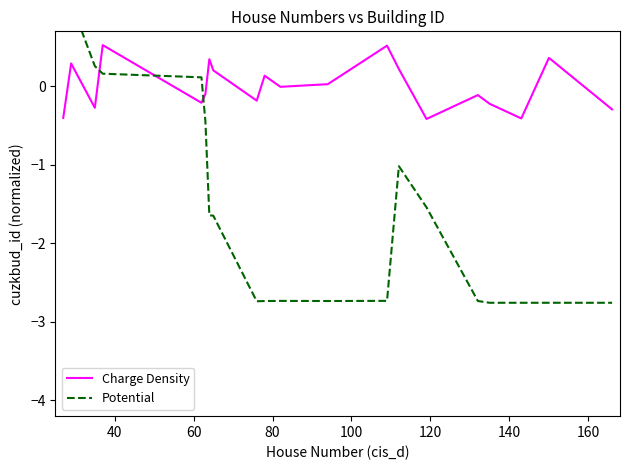

How many values in the Potential series are below -1?

14